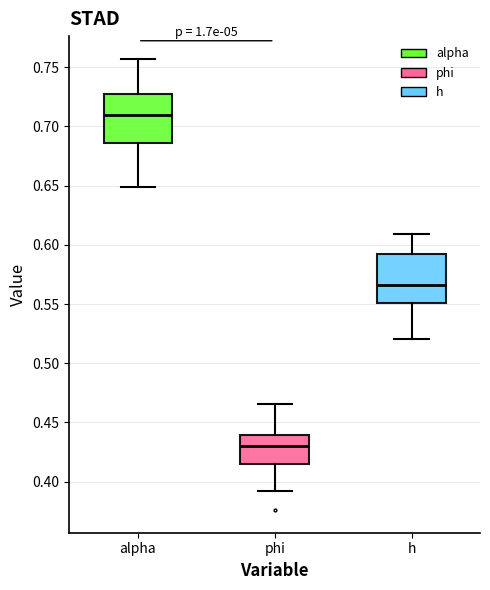

Which box's median line is the lowest?

phi